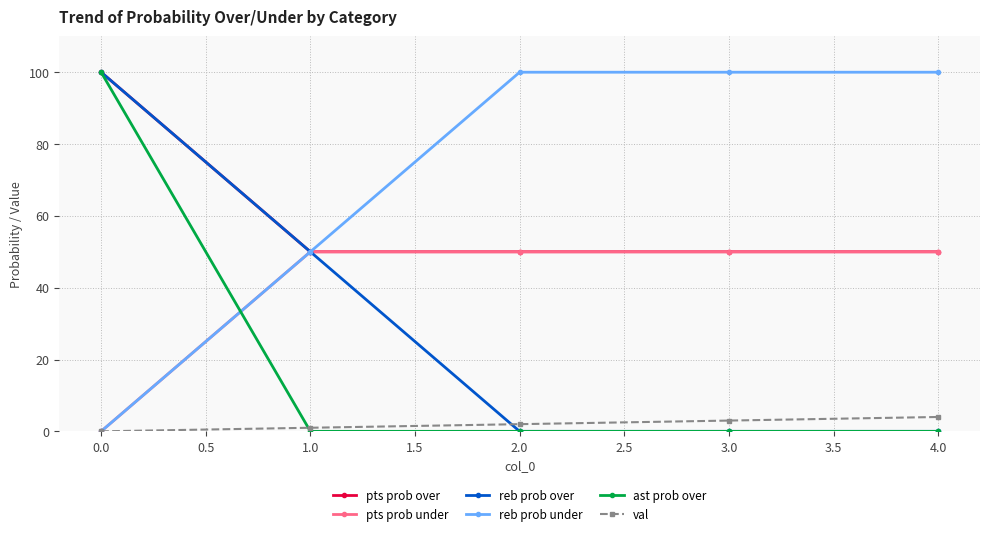

What is the maximum value shown in the chart?

100